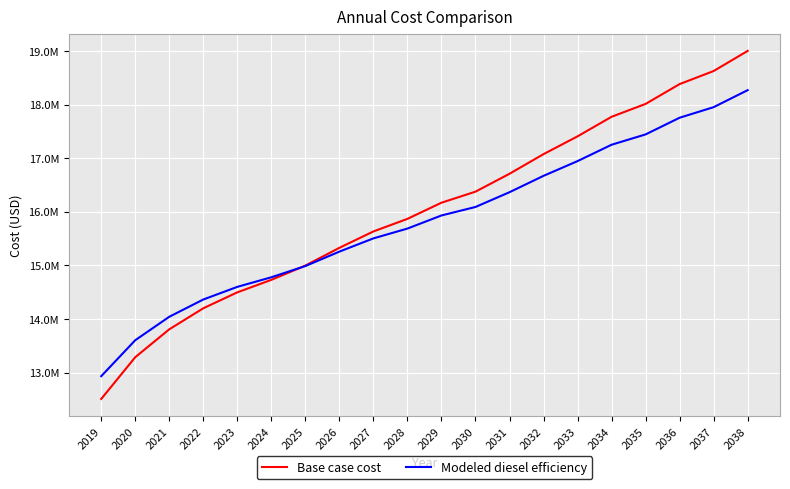

What are all the series names shown in the legend?

Base case cost, Modeled diesel efficiency